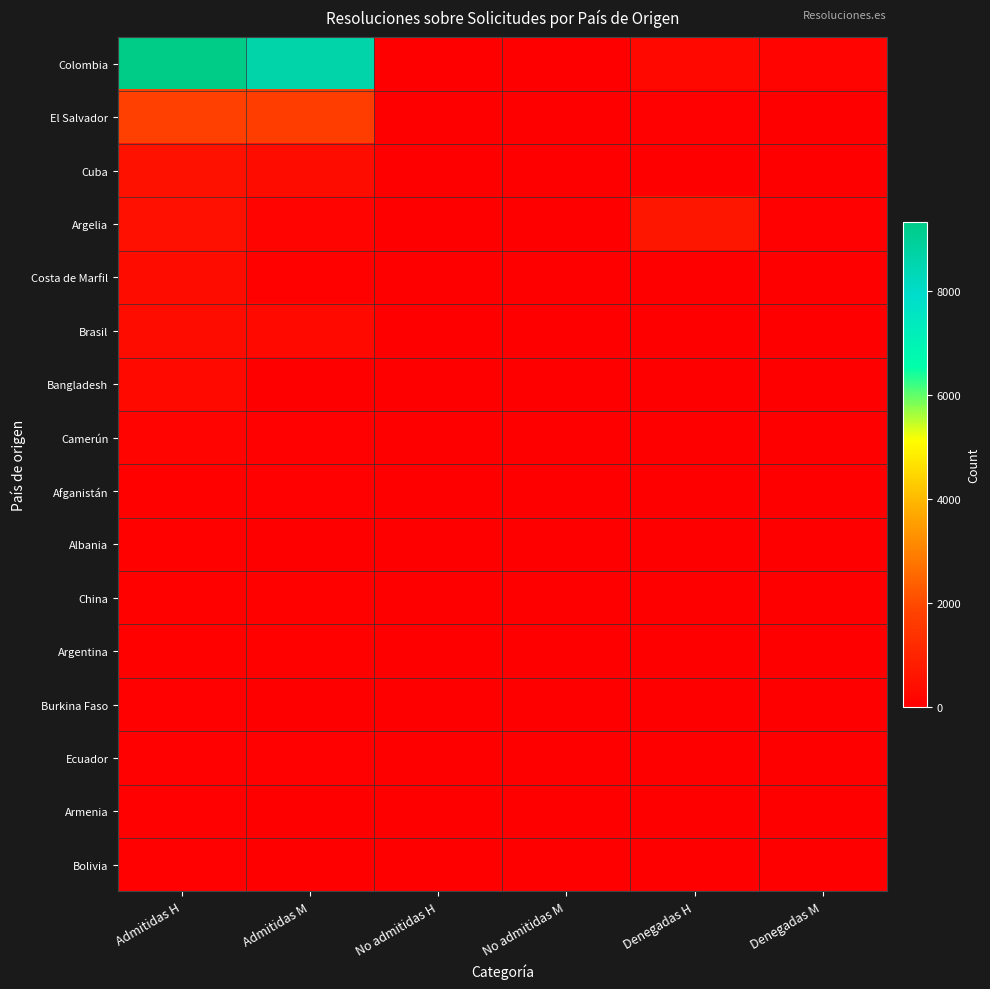

Between No admitidas H and No admitidas M, which is larger?

No admitidas H